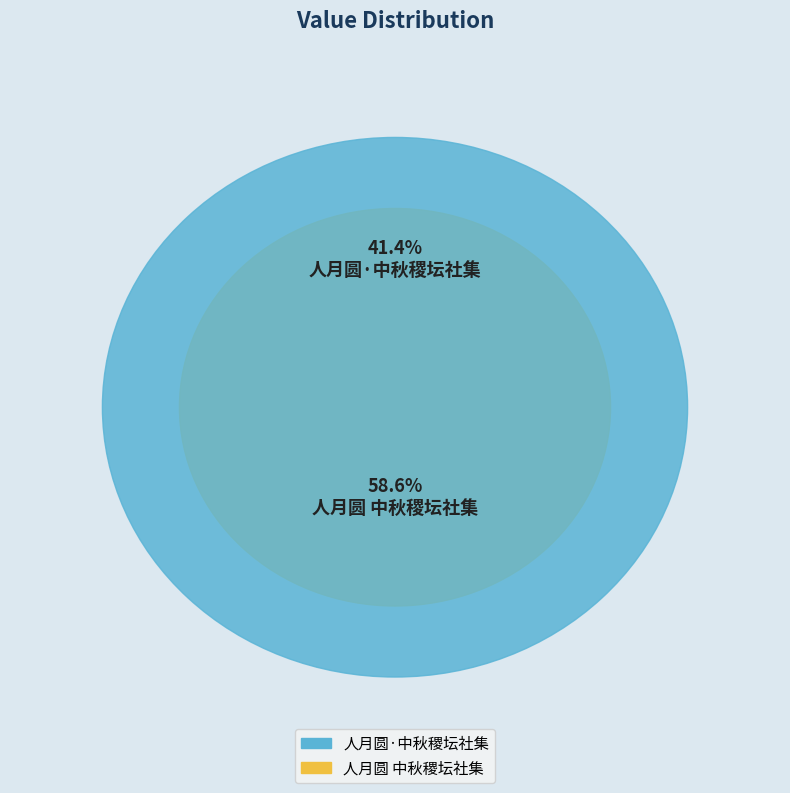

What is the change in value from 人月圆·中秋稷坛社集 to 人月圆 中秋稷坛社集?

+123993